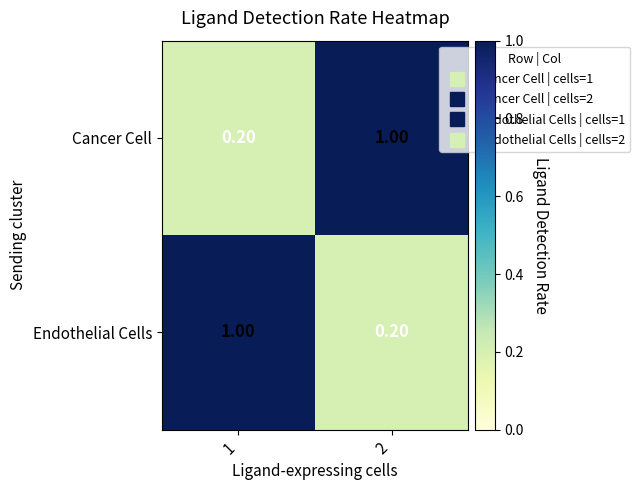

Count the number of categories in the chart.

2